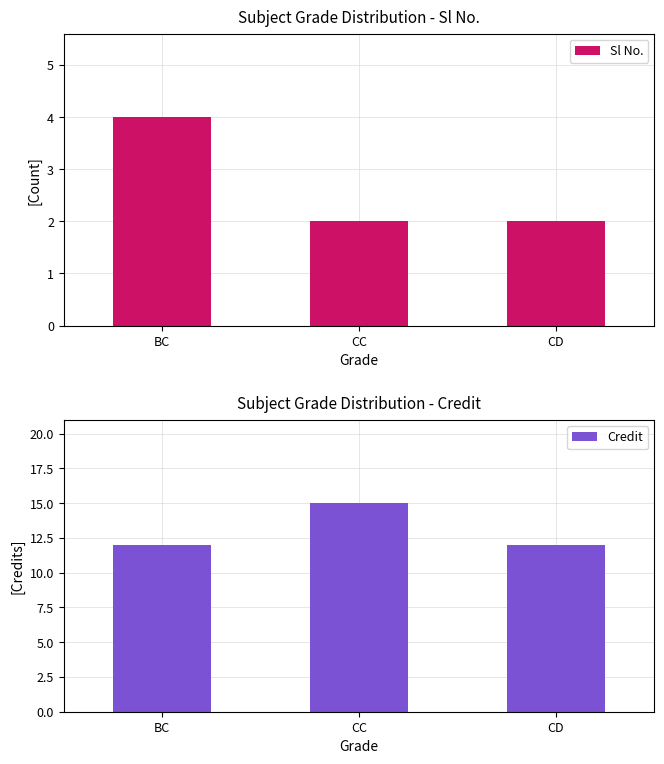

How many groups of bars are there?

3